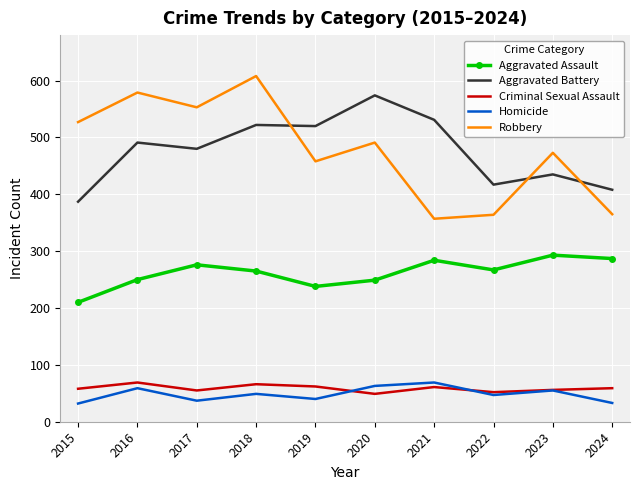

Which series has the widest spread of values?

Robbery